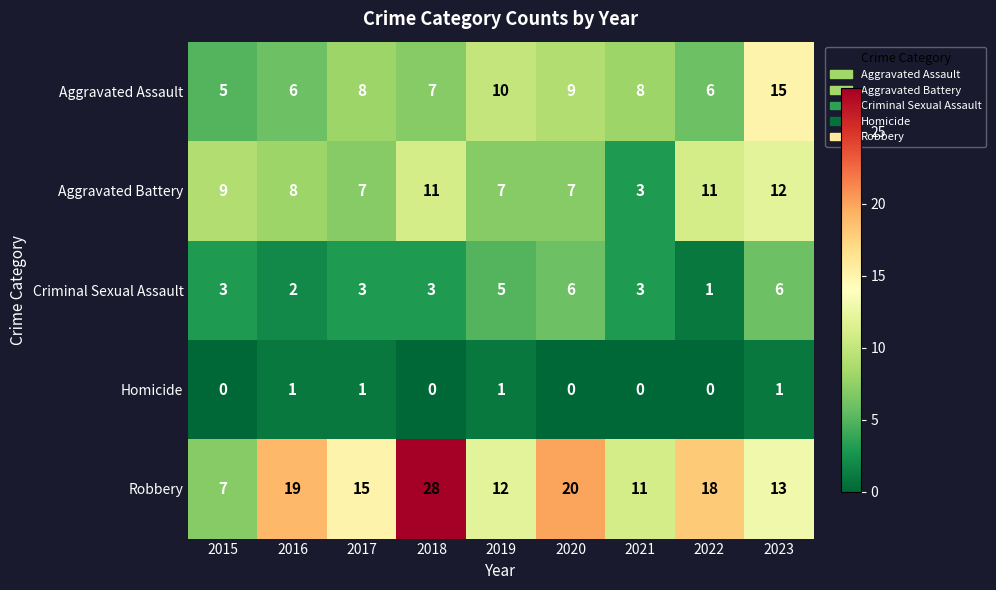

Which series has the widest spread of values?

Robbery